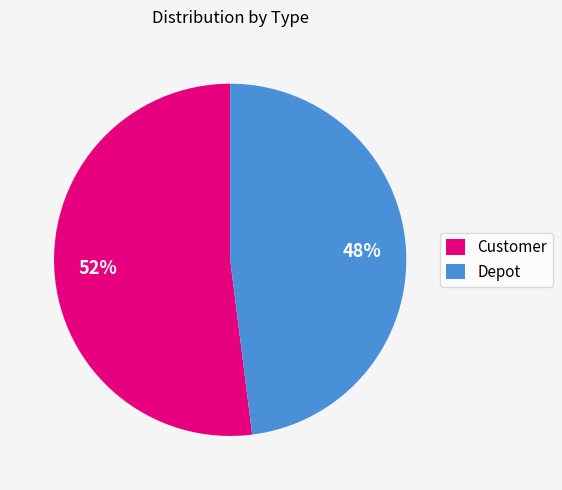

Which category has the smallest portion of the pie?

Depot